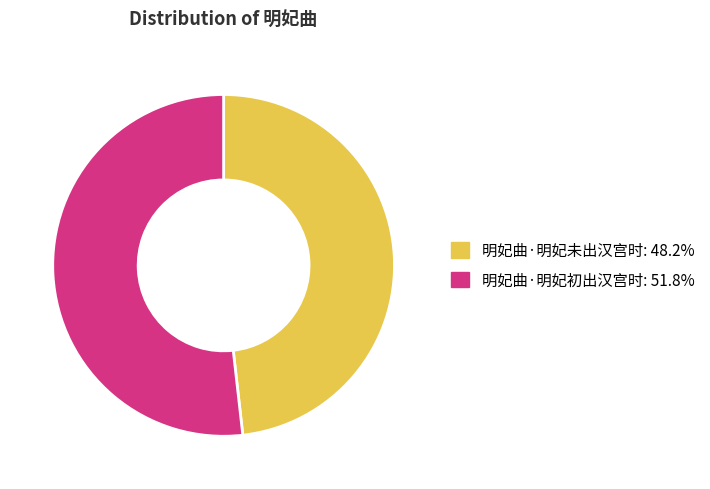

How many slices are in this pie chart?

2